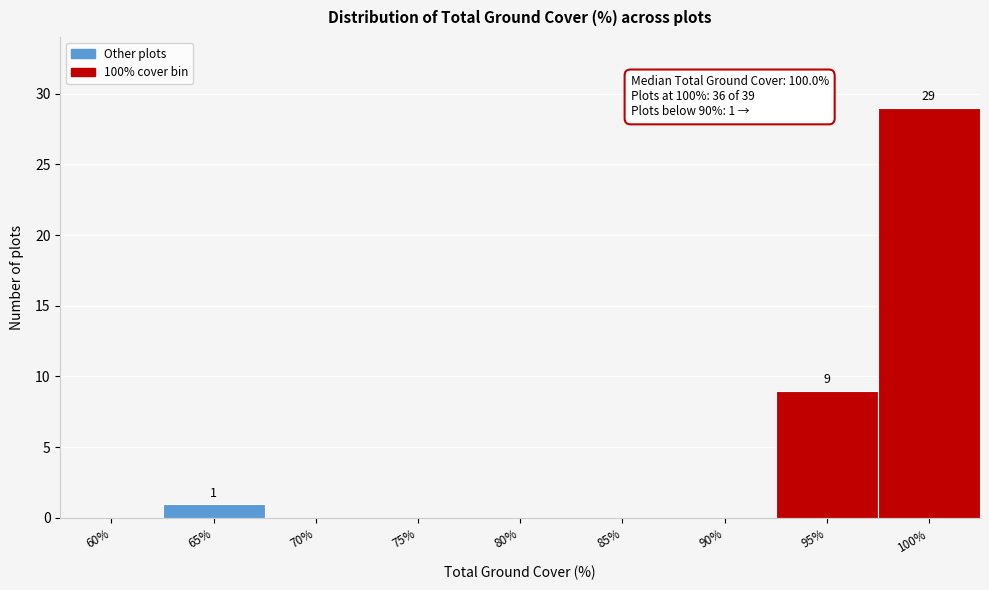

Reading left to right, extract all data points from this chart.

60%=0	65%=1	70%=0	75%=0	80%=0	85%=0	90%=0	95%=9	100%=29